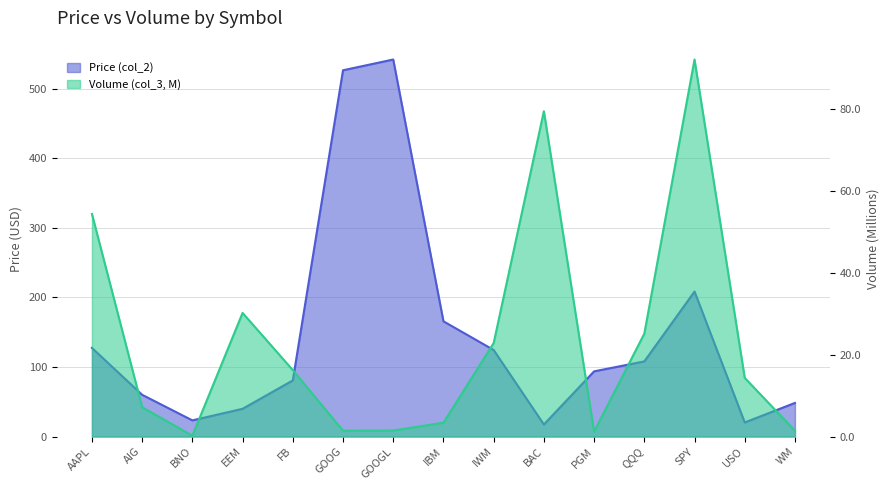

What is the smallest value displayed?

0.2